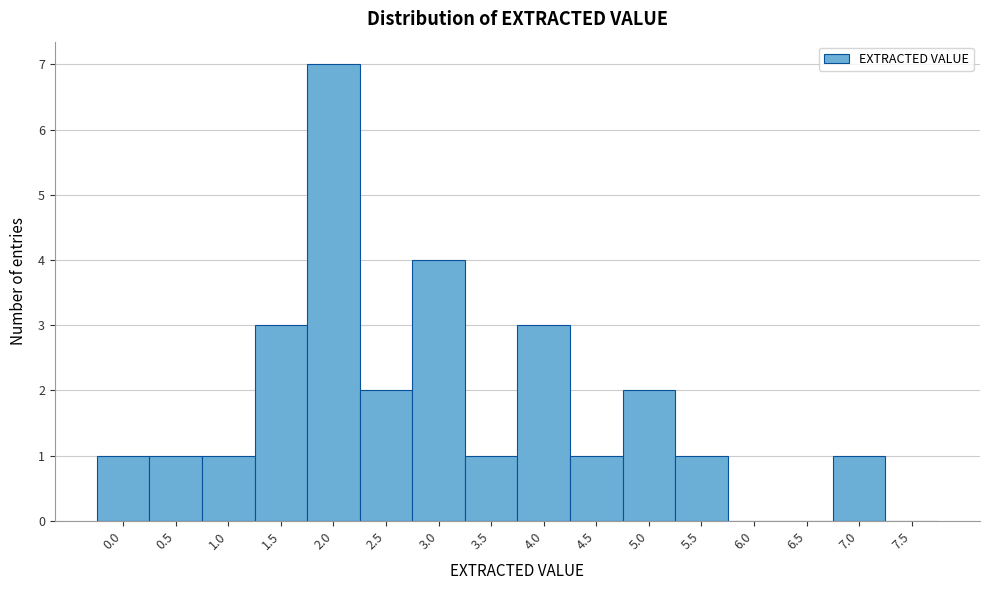

Reading right to left, list all the values displayed in this chart.

7.5=0	7.0=1	6.5=0	6.0=0	5.5=1	5.0=2	4.5=1	4.0=3	3.5=1	3.0=4	2.5=2	2.0=7	1.5=3	1.0=1	0.5=1	0.0=1